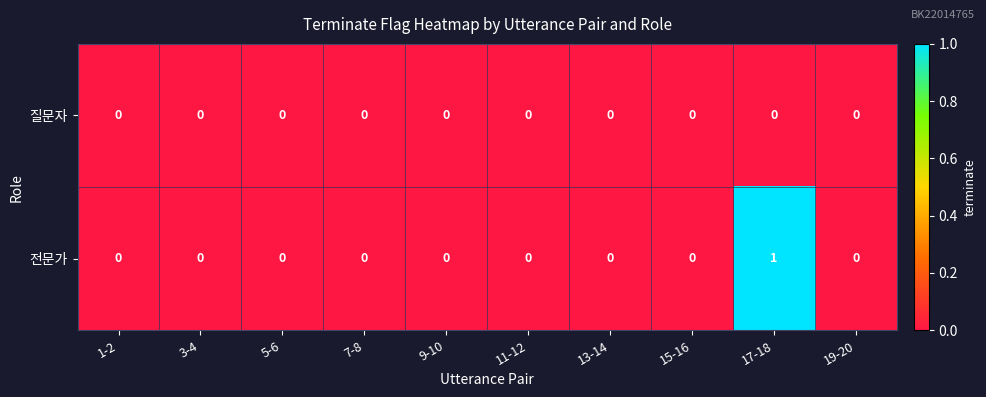

List the series in order of their overall mean, highest first.

전문가, 질문자